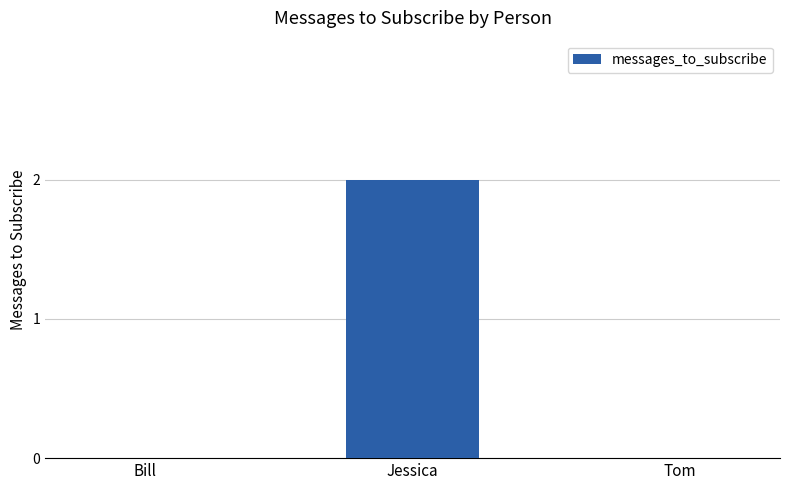

True or false: the data shows 2 at Jessica.

True